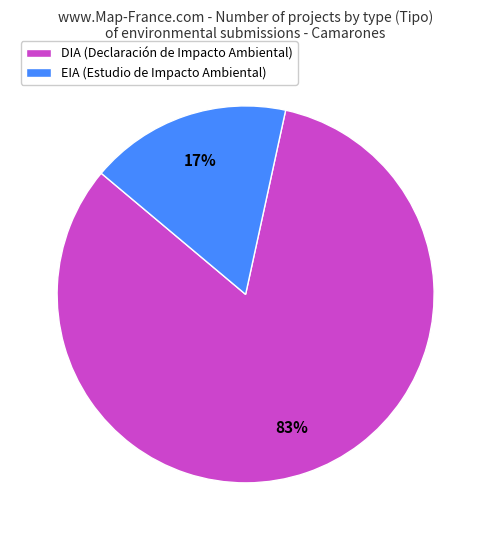

Is it true that EIA is 7% of the pie?

False